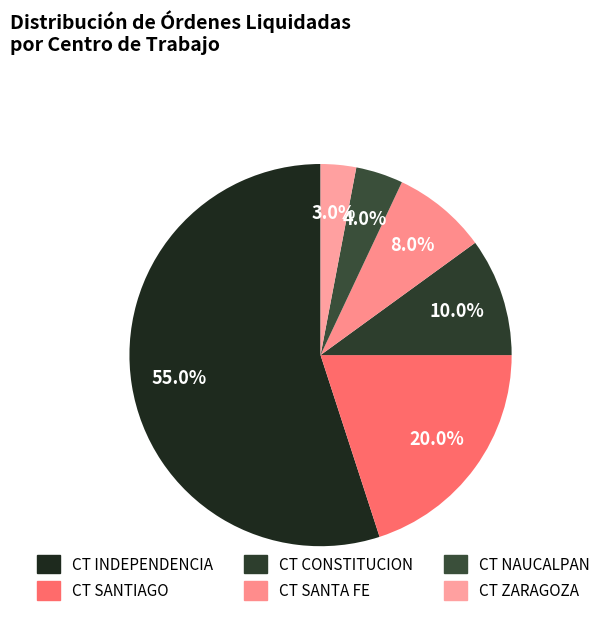

How many segments does this pie chart have?

6